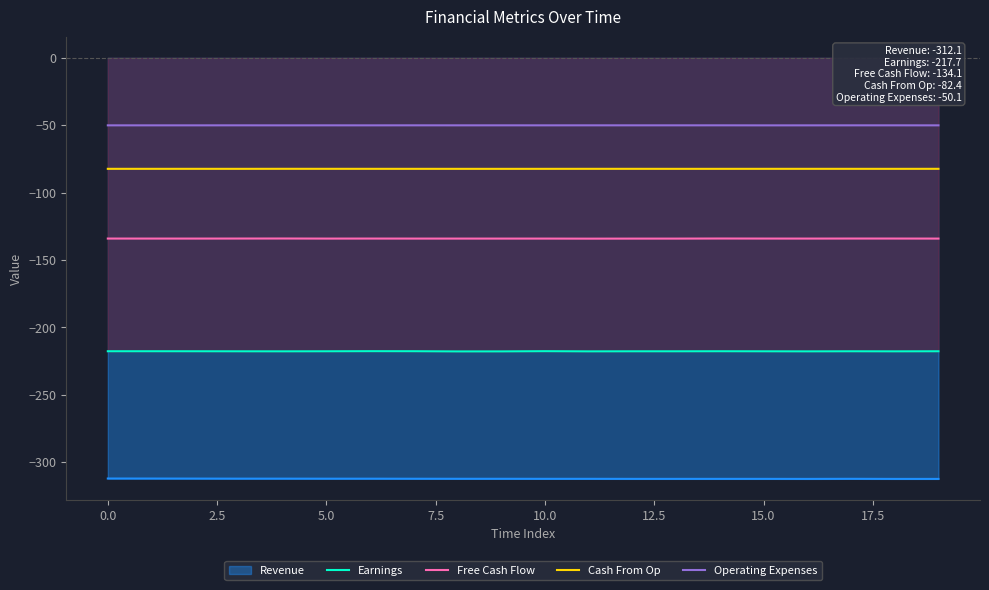

True or false: Free Cash Flow has a value of -134.1 at 10.0.

True